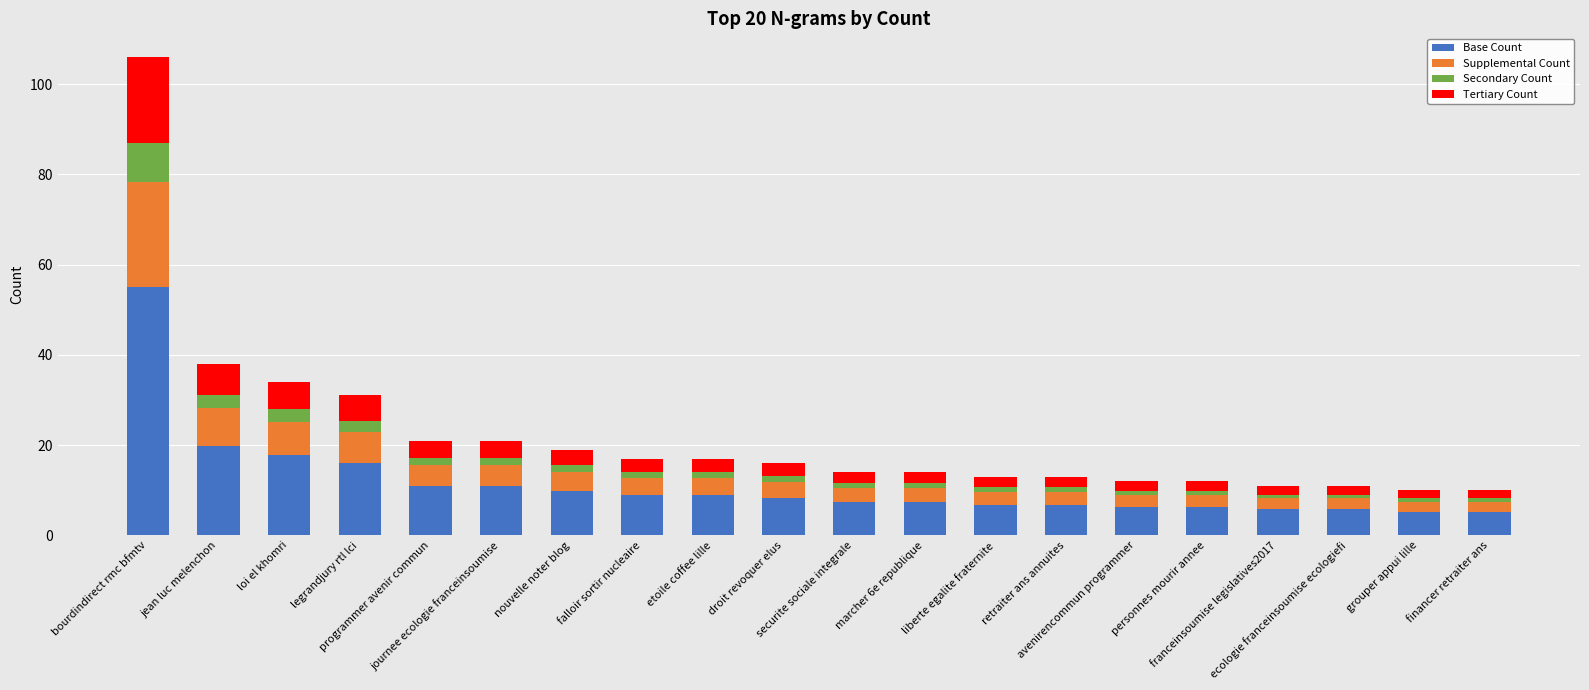

What is the total value across all series at franceinsoumise legislatives2017?

11.0